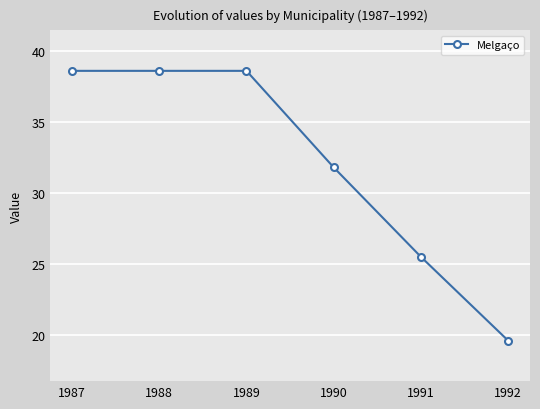

What is the value of the 6th point from the left?

19.6